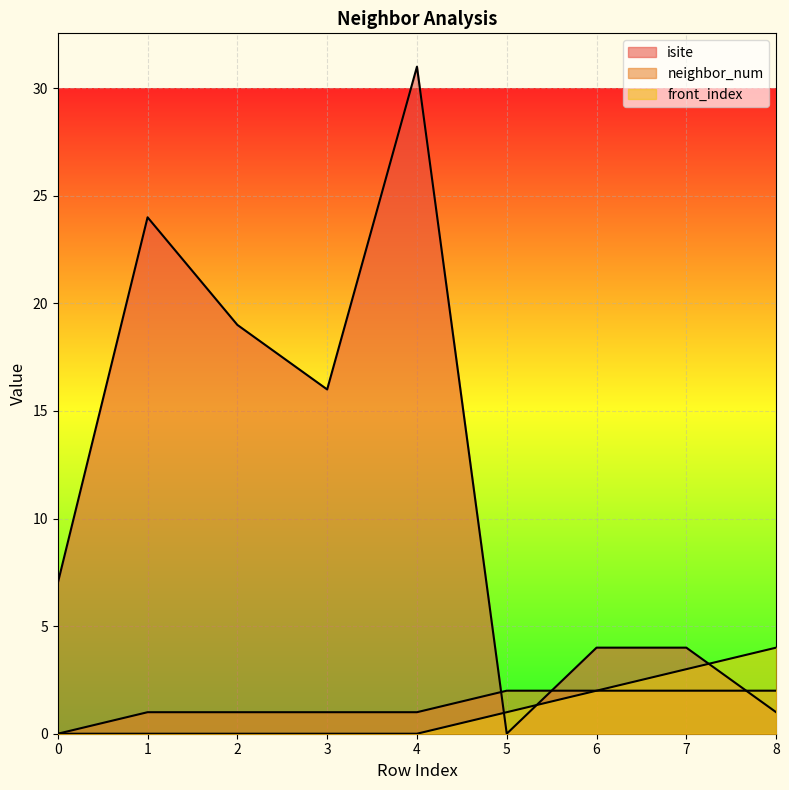

True or false: front_index and neighbor_num cross at least once.

False